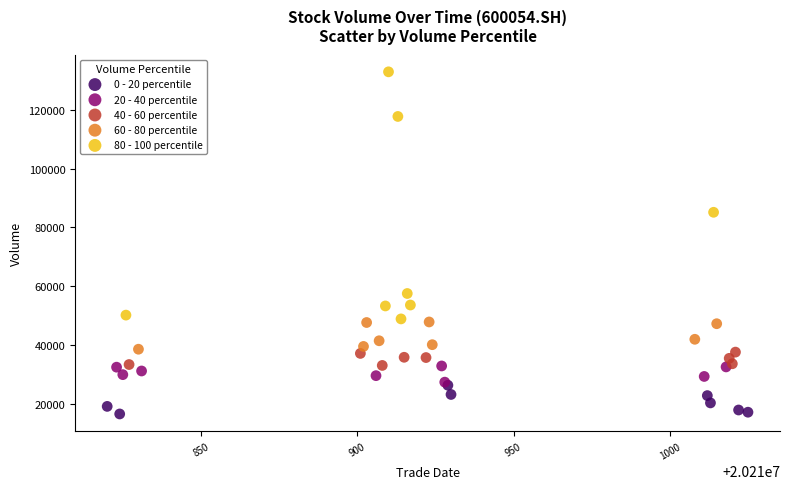

What are all the series names shown in the legend?

0 - 20 percentile, 20 - 40 percentile, 40 - 60 percentile, 60 - 80 percentile, 80 - 100 percentile